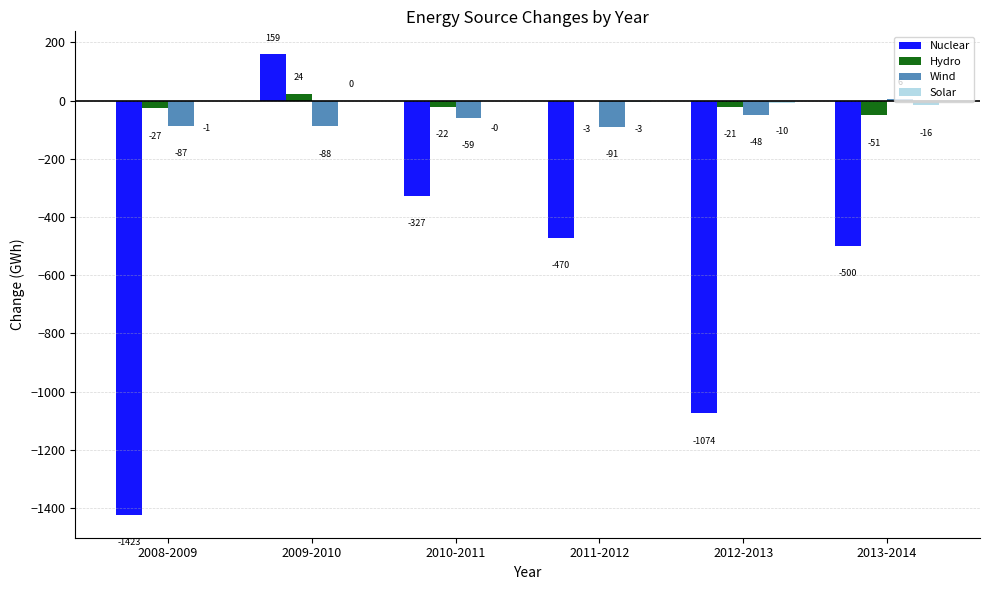

The value of Hydro at 2013-2014 is -51.0. True or false?

True